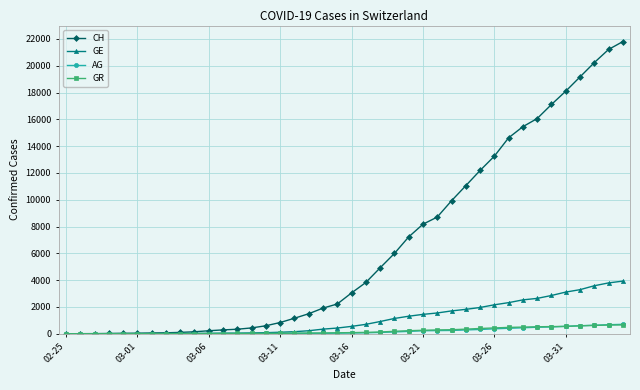

What is the highest value of the GR series?

657